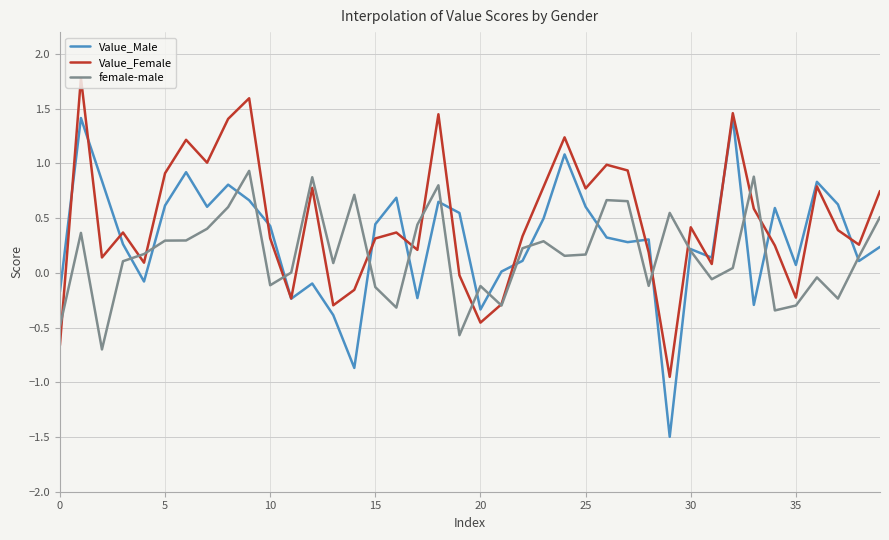

List the series in order of their peak value, lowest first.

female-male, Value_Male, Value_Female